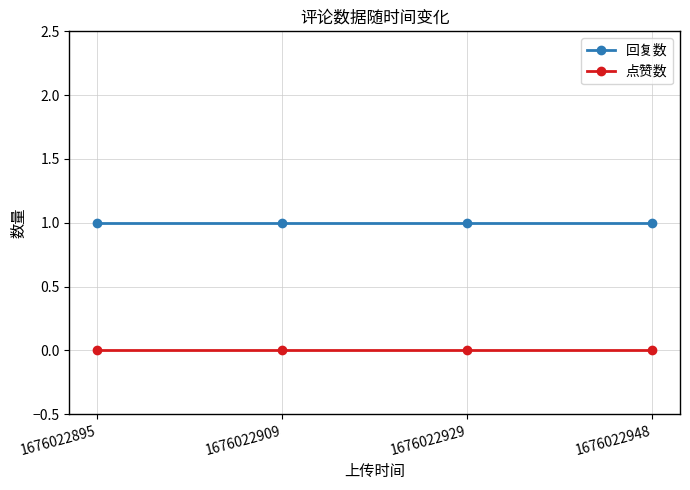

What is the sum of the 回复数 values at 1676022929 and 1676022909?

2